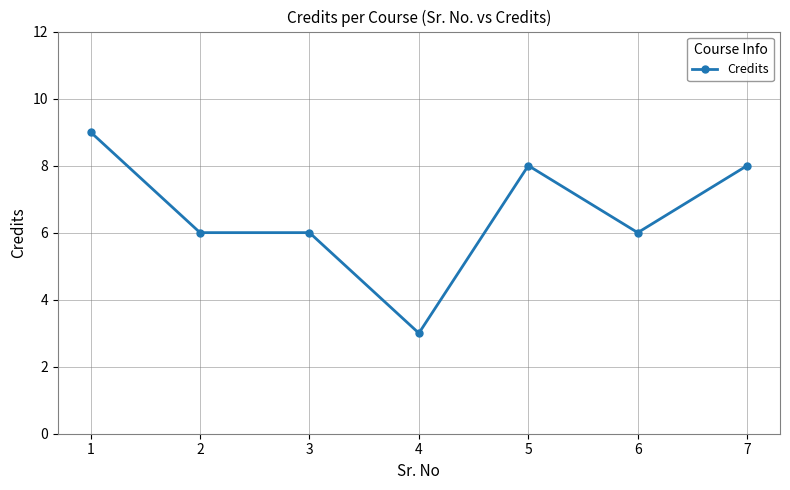

What is the change in value from 5 to 6?

-2